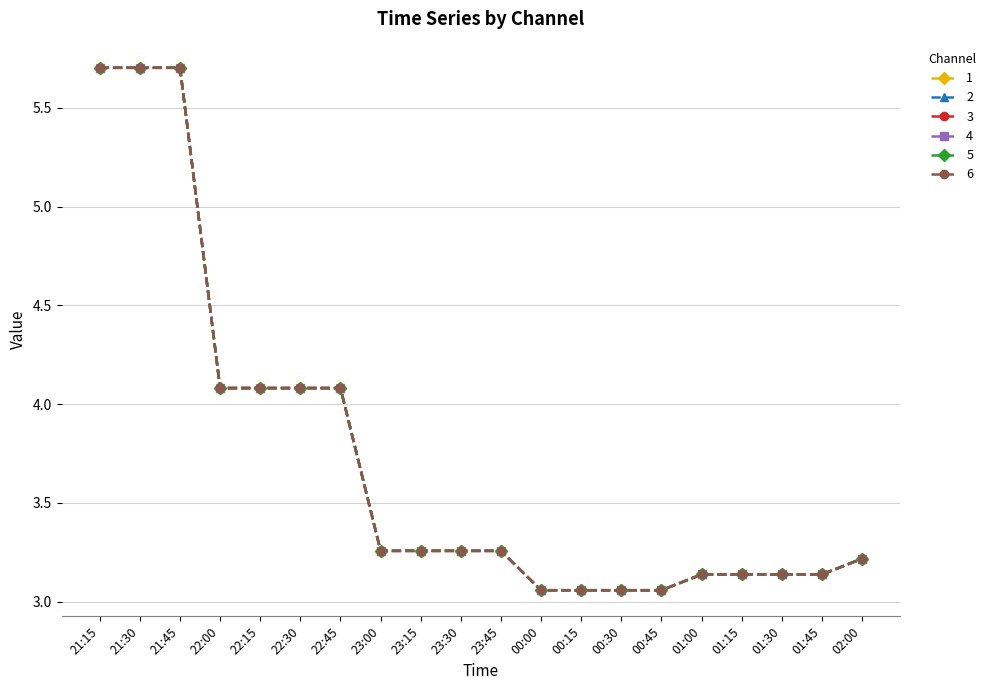

What is the lowest value of the 4 series?

3.1